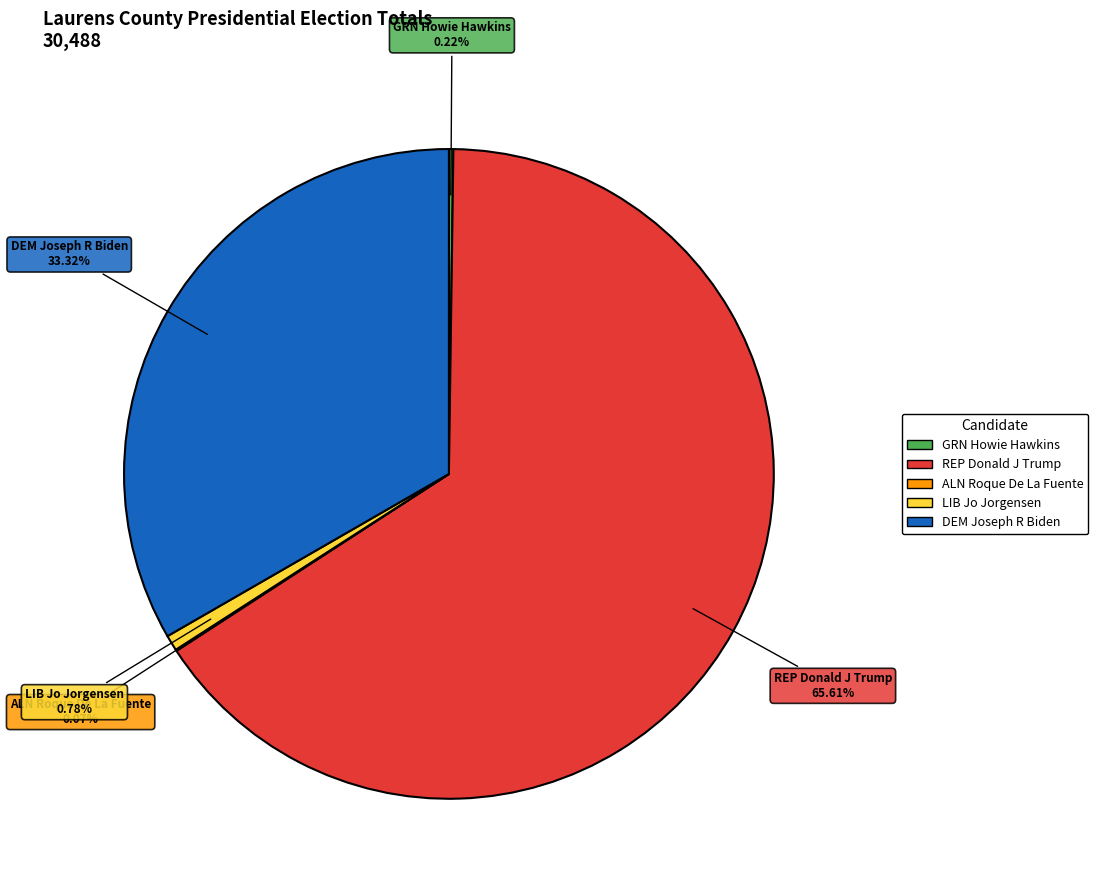

Which category has the biggest portion of the pie?

REP